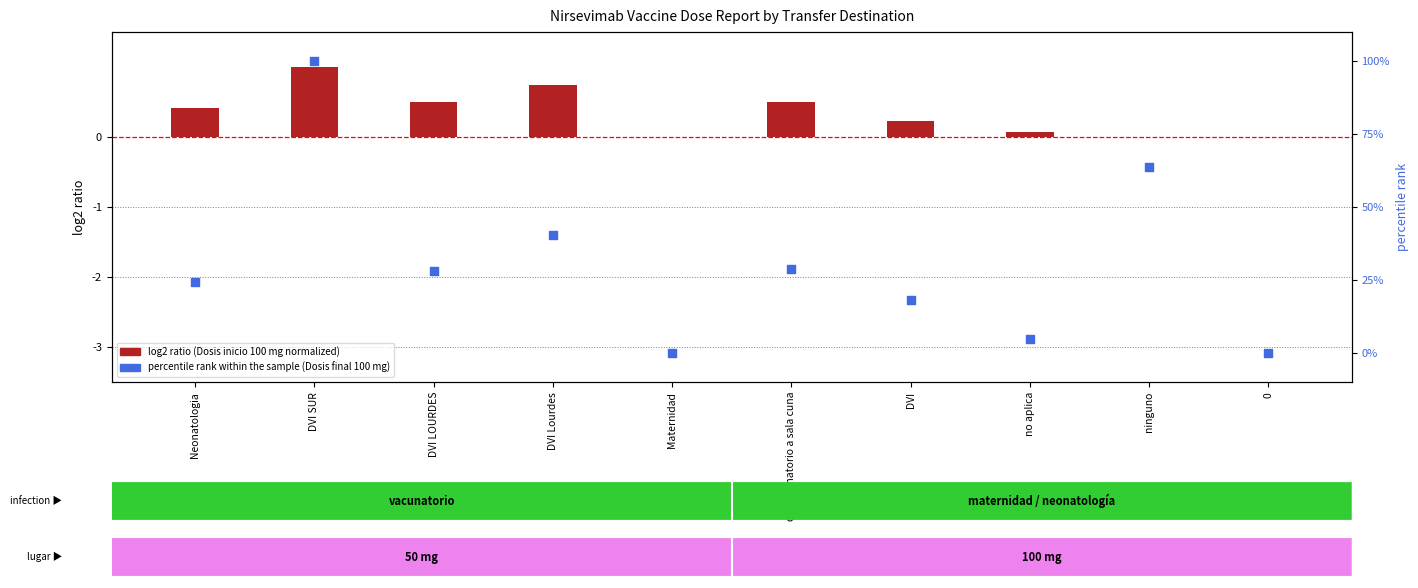

What is the total value across all series at ninguno?

63.6